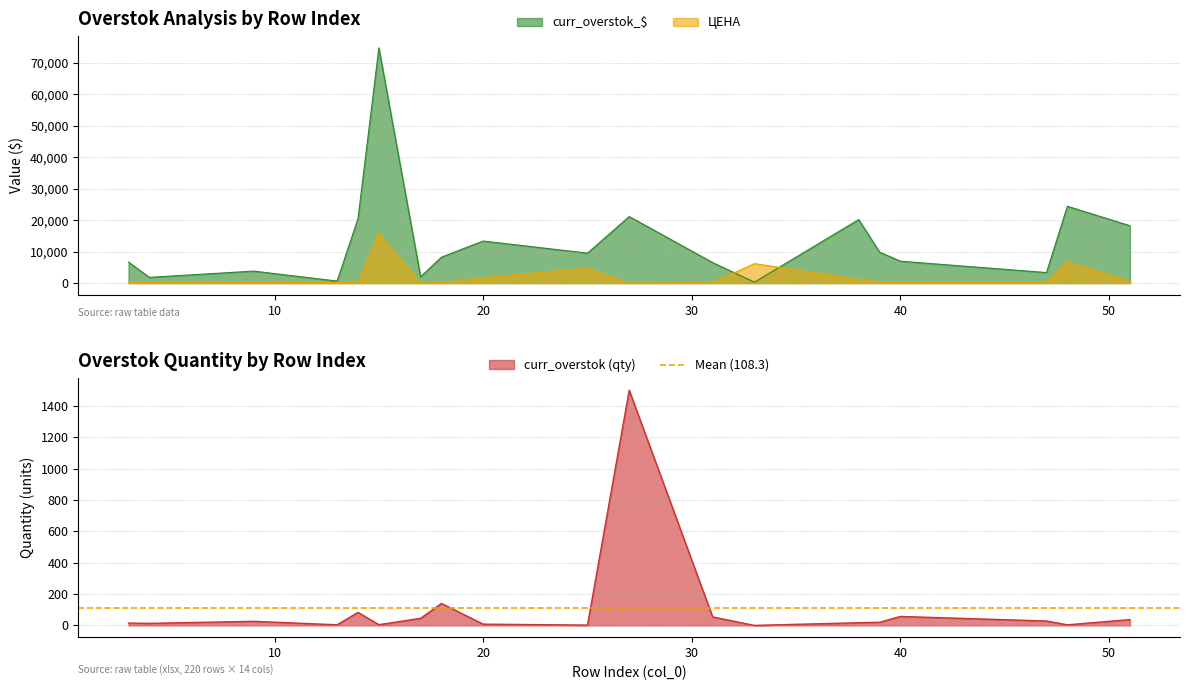

Rank the series at 15 from highest to lowest value.

curr_overstok_$, ЦЕНА, curr_overstok